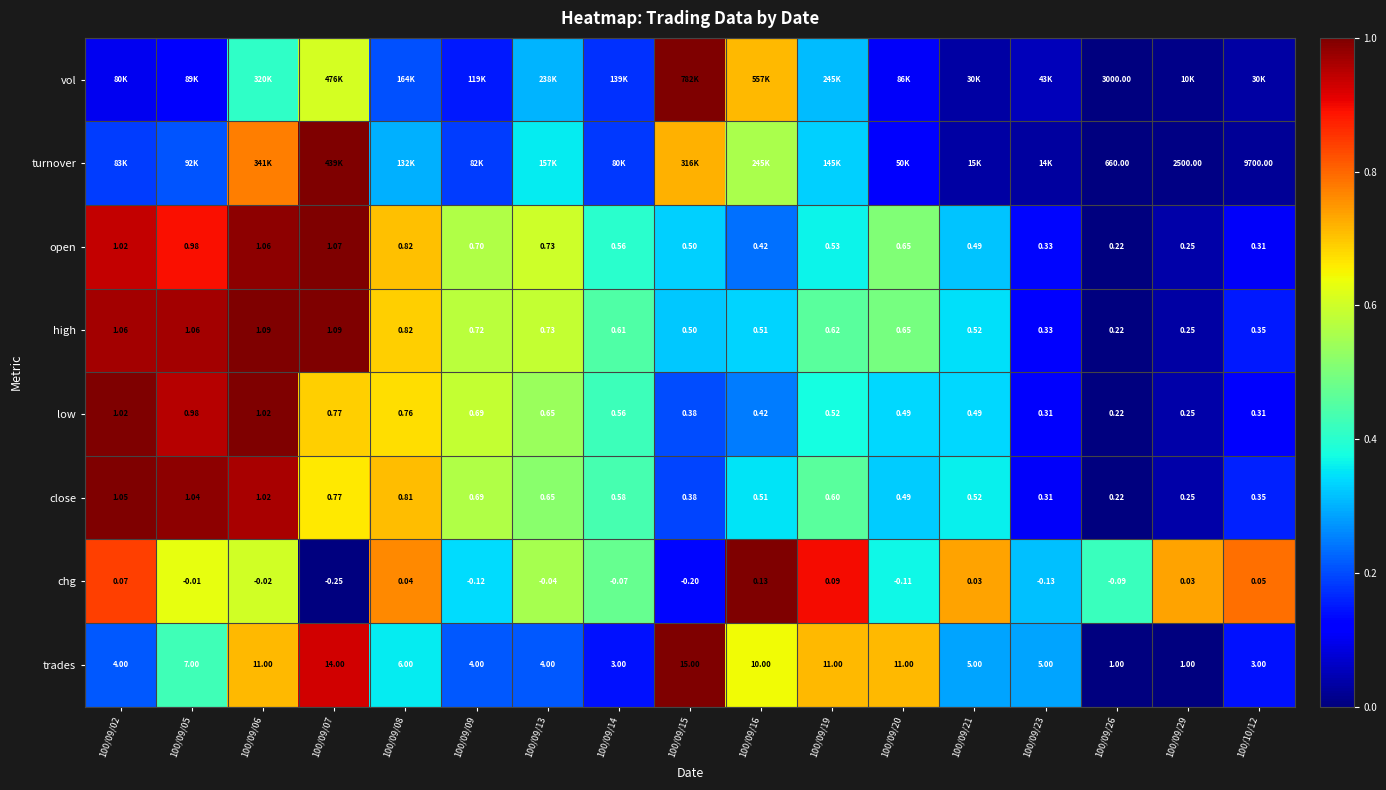

What is the total value across all series at 100/09/02?

5.2